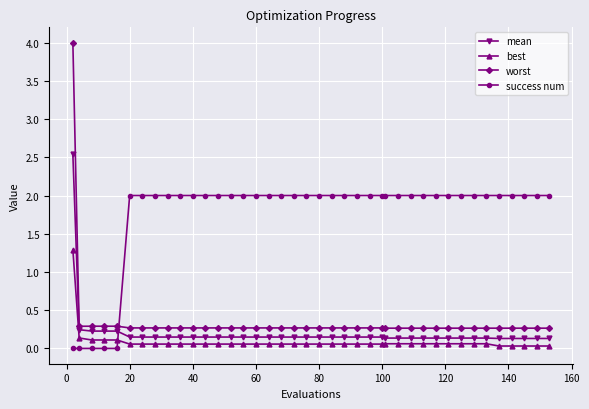

Which series has the largest total across all categories?

success num